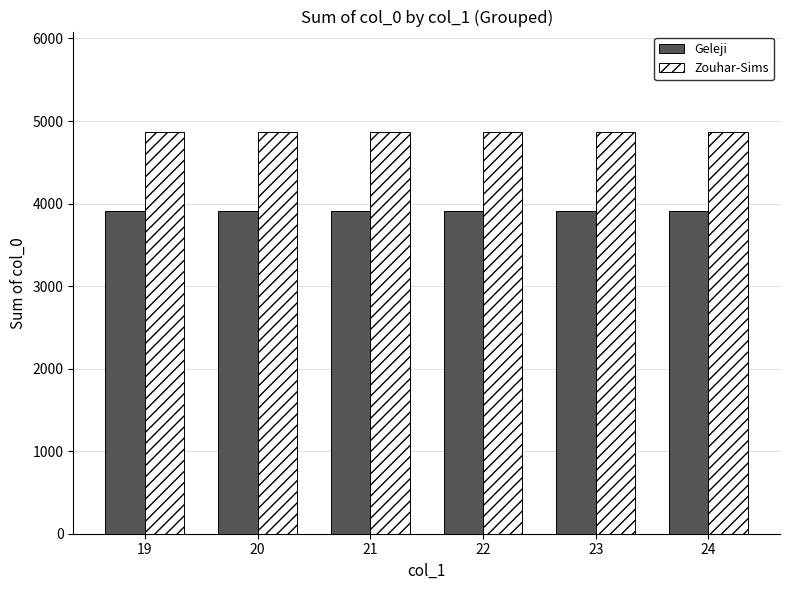

How many distinct data groups are displayed?

2